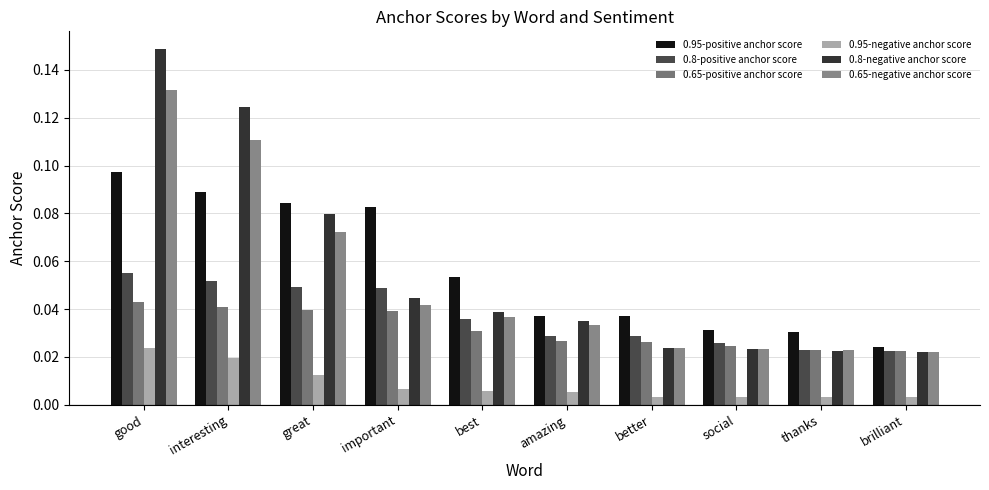

What position from the right is better?

4